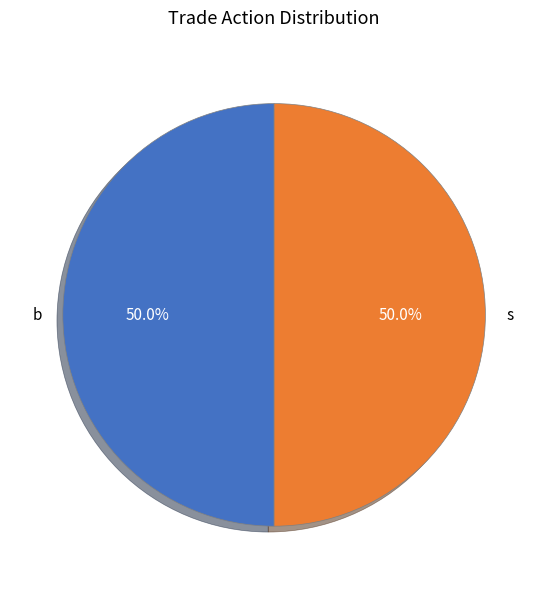

Approximately how many times larger is the value at s compared to b?

1.0